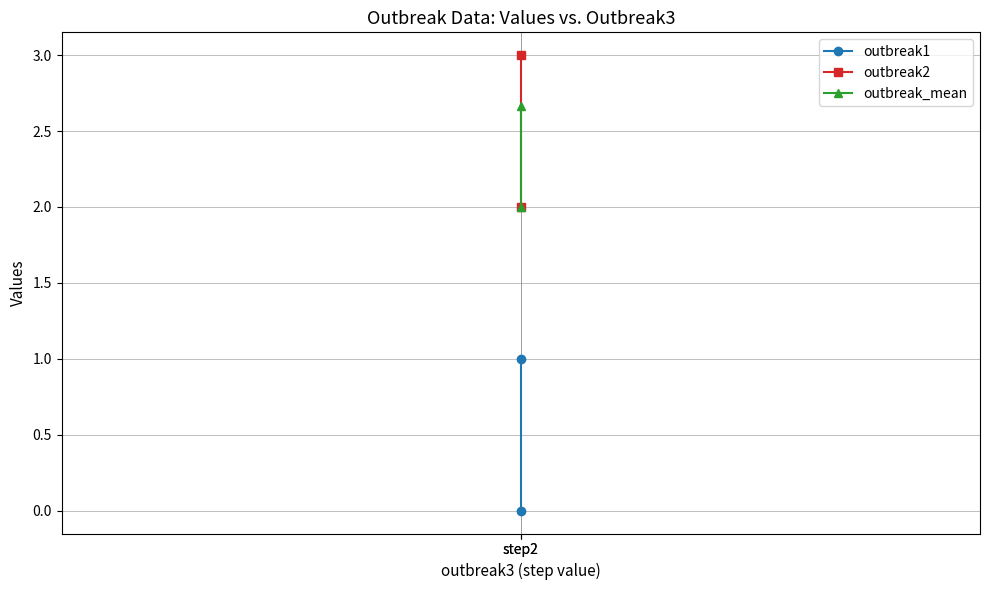

What is the total value across all series at step2?

6.7